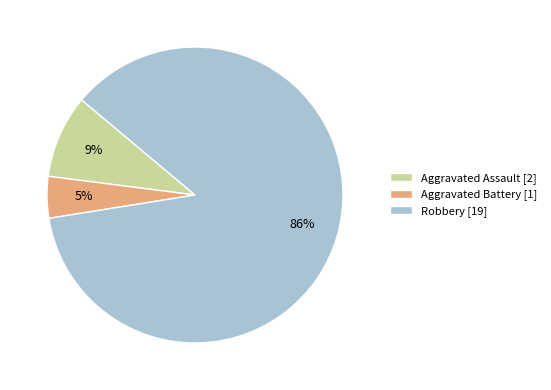

How many slices are in this pie chart?

3